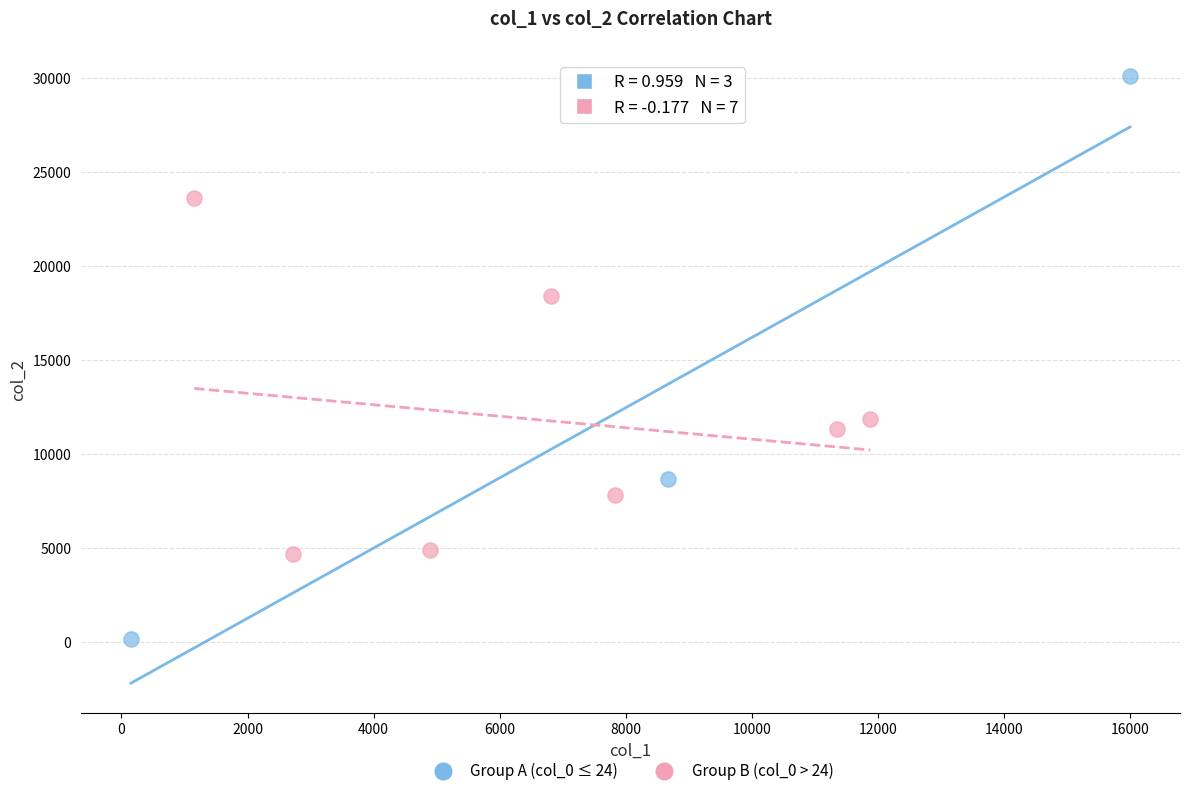

Which series contains the lowest Y value?

Group A (col_0 ≤ 24)